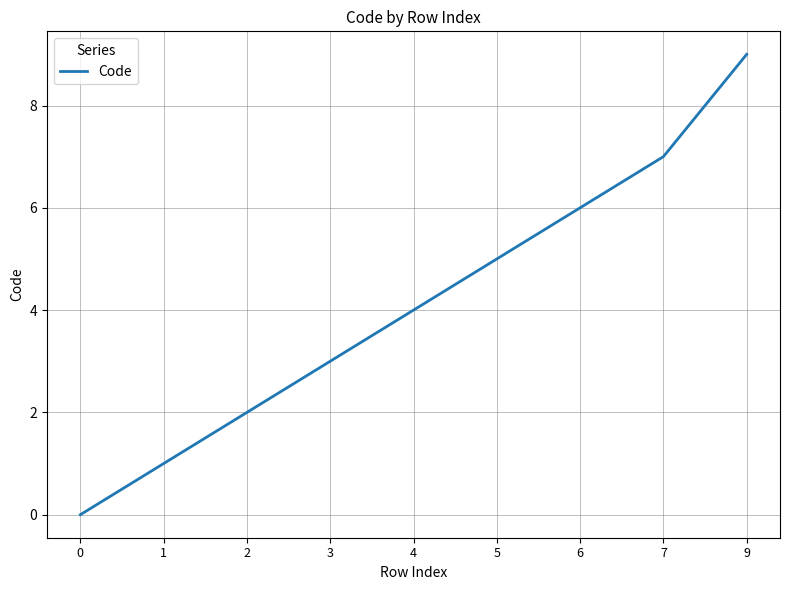

What is the sum of the values at 4 and 6?

10